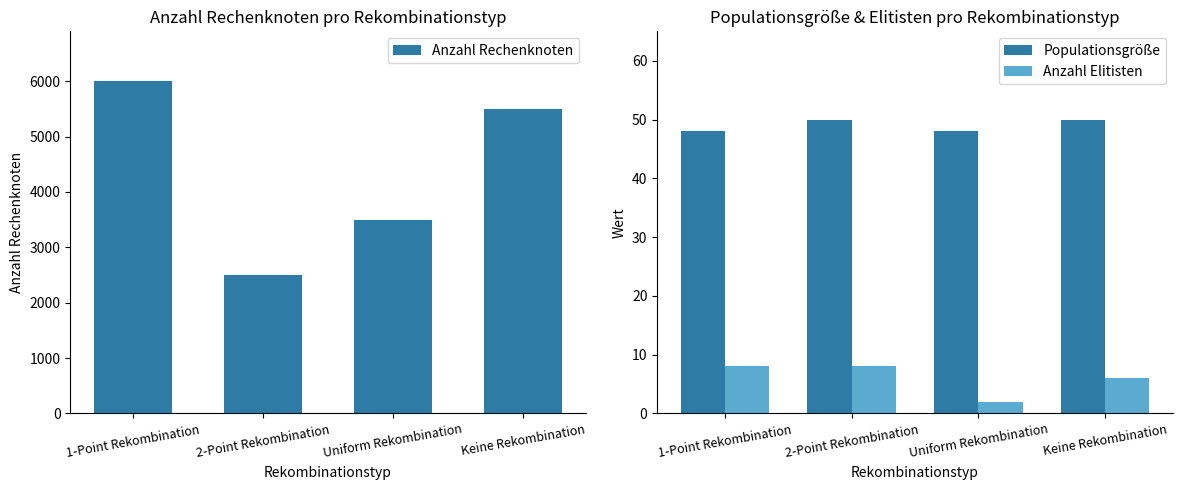

Which has a higher value, 1-Point Rekombination or Keine Rekombination?

1-Point Rekombination